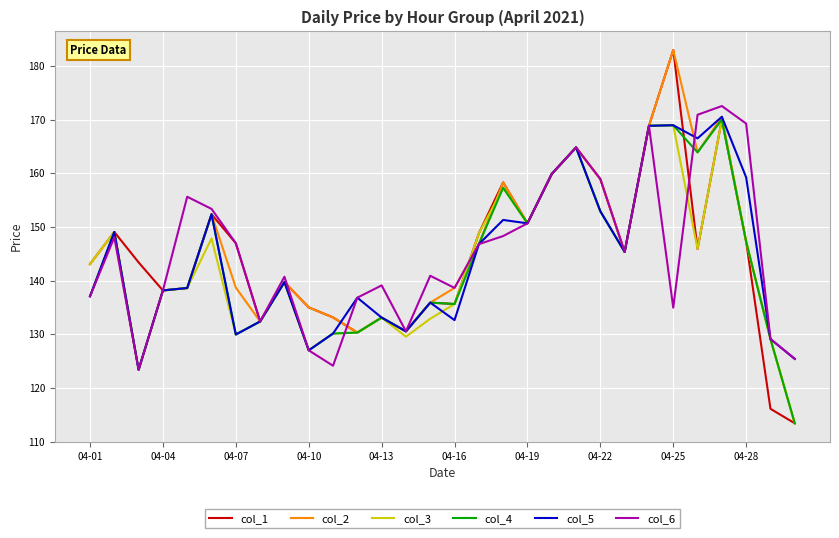

What is the minimum value for col_6?

123.4